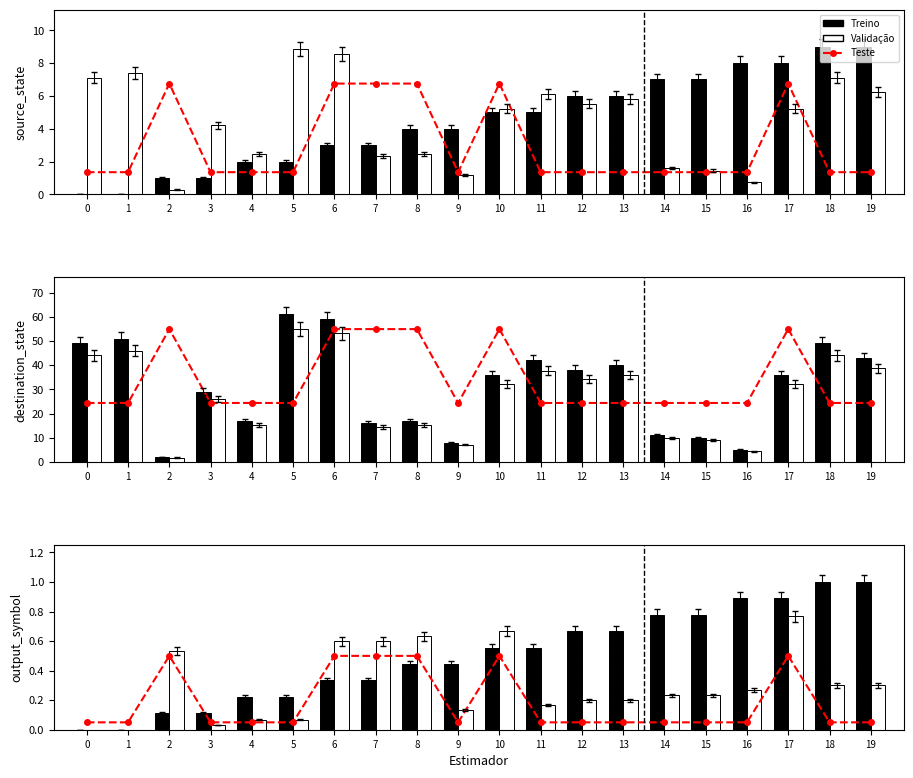

The value of Validação at 6 is 0.4. True or false?

False